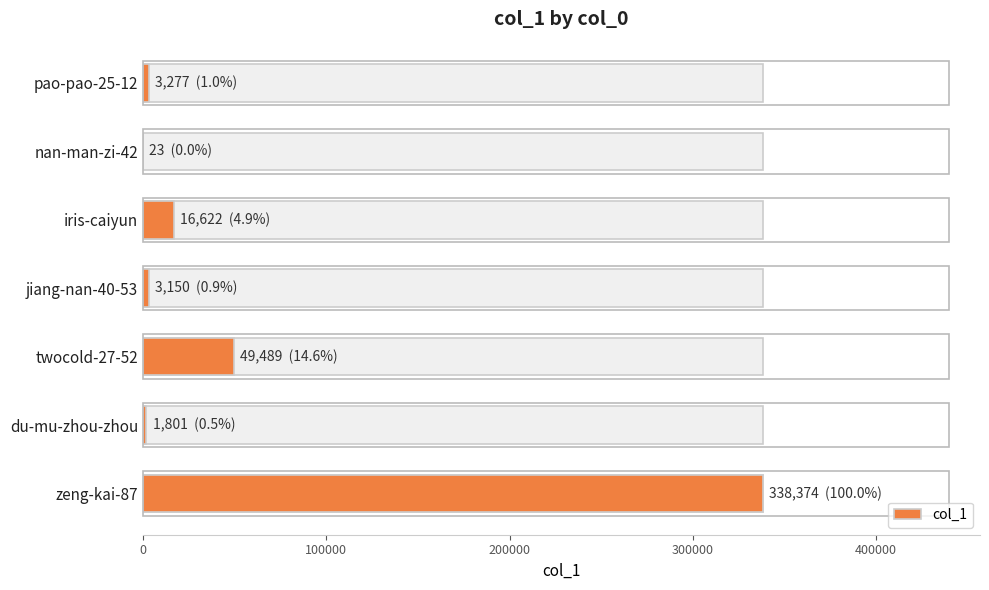

What is the difference between the maximum and minimum values?

338351